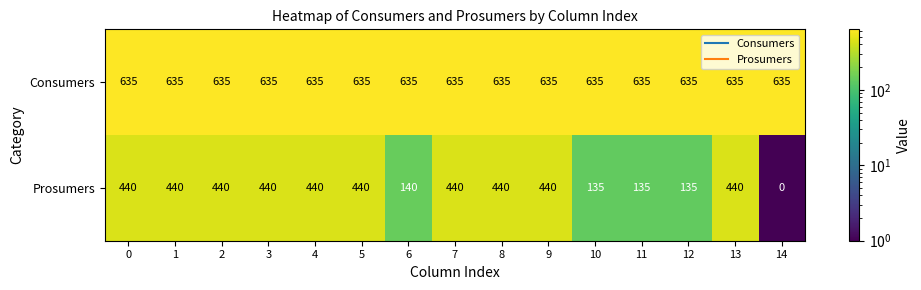

What is the difference between the highest and lowest values at 0?

195